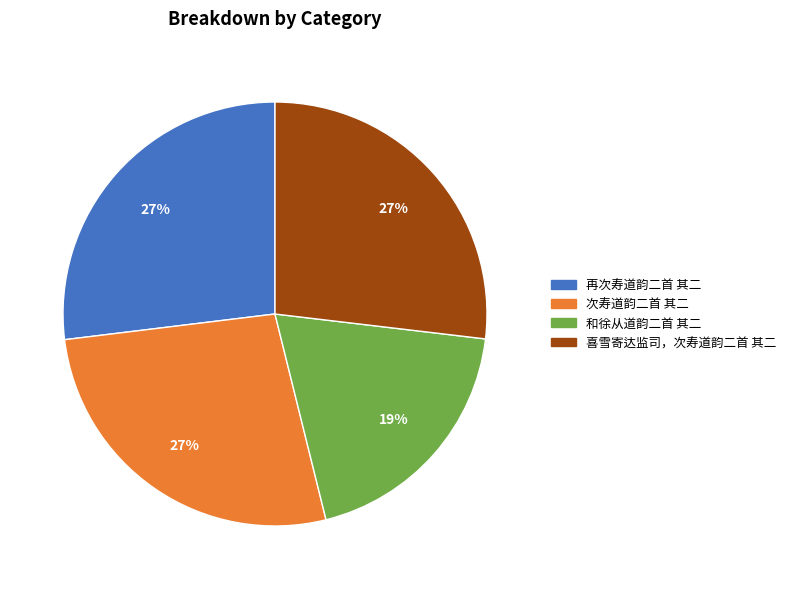

What percentage is the 喜雪寄达监司，次寿道韵二首 其二 slice, to the nearest percent?

27%